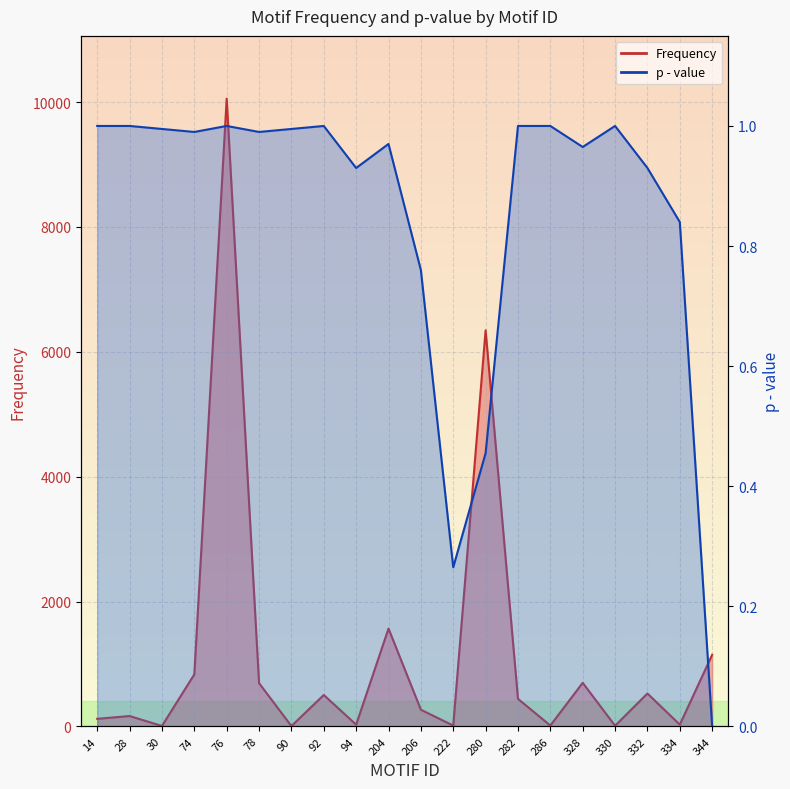

True or false: p - value and Frequency cross at least once.

False